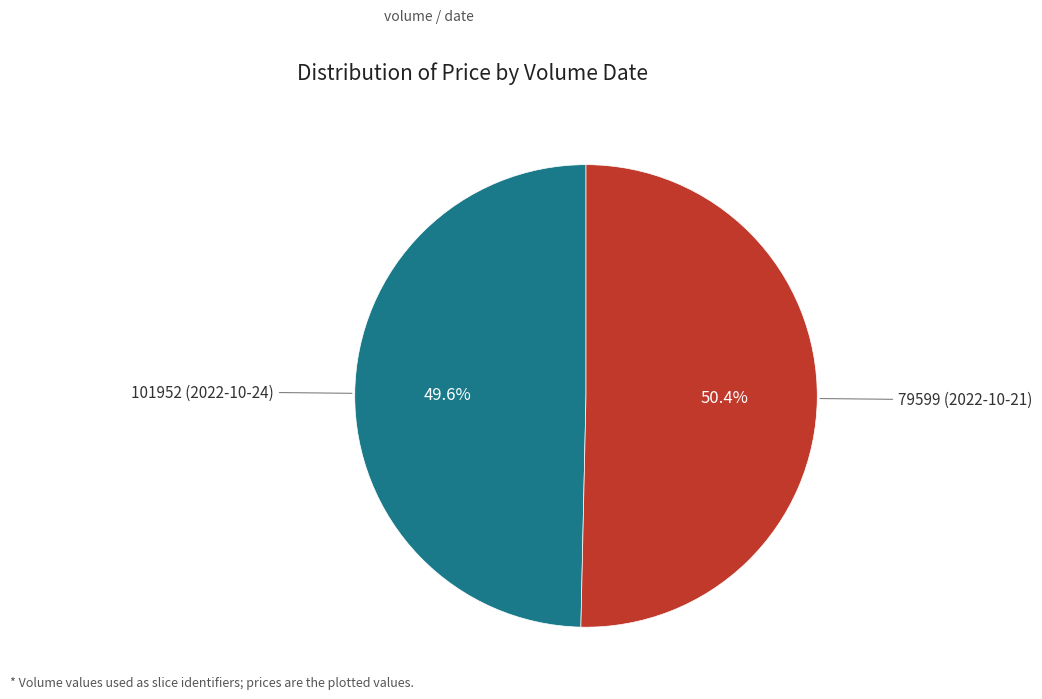

Does any single category account for the majority?

Yes